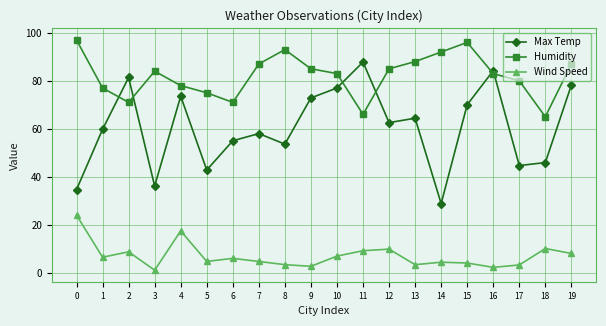

What is the value of the Wind Speed point at the 11th from the left?

6.9